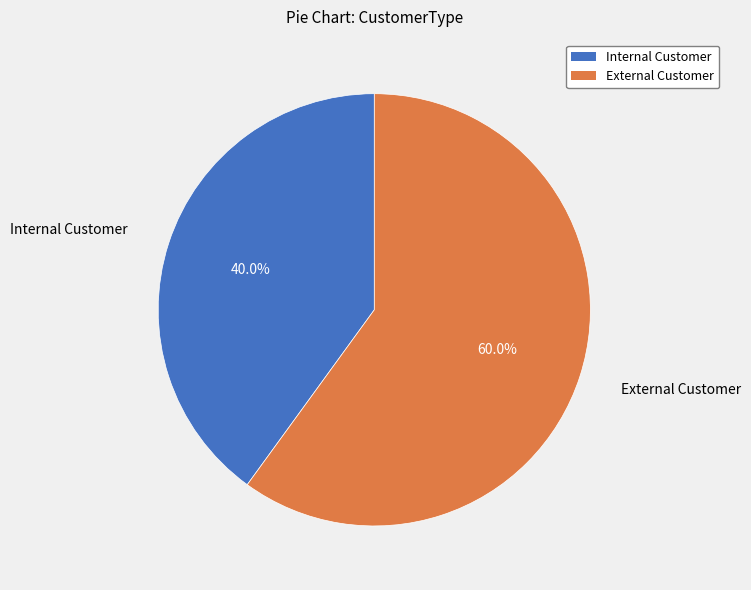

True or false: Internal Customer accounts for 40% of the total.

True